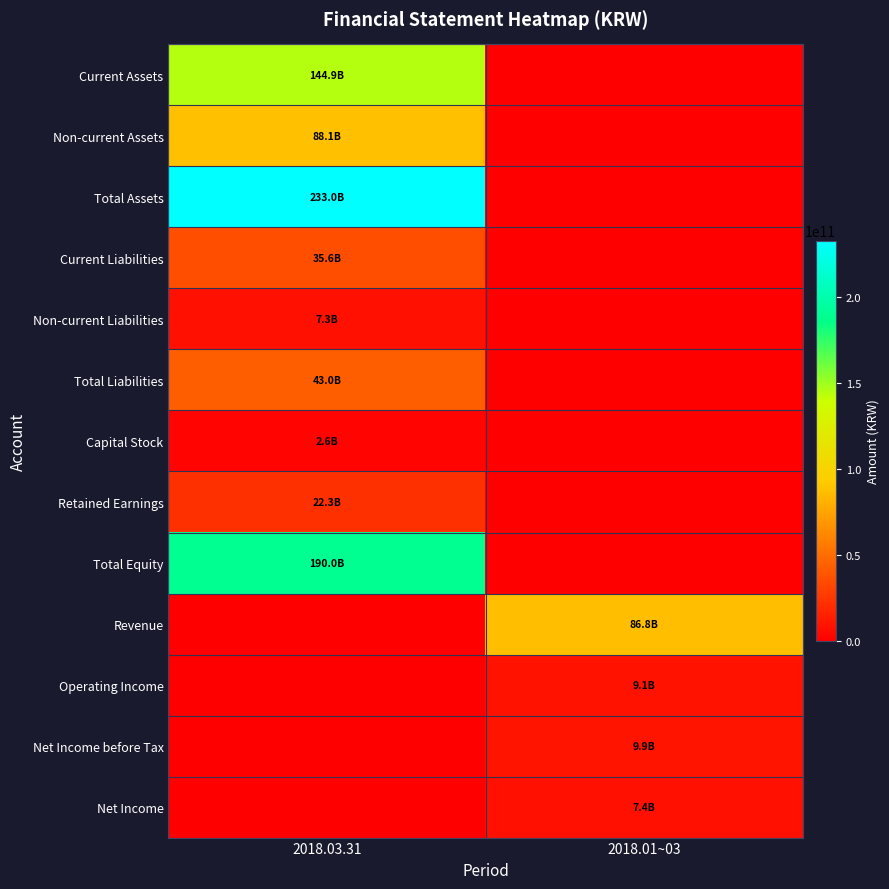

Reading right to left, list all the values displayed in this chart.

Current Assets: 2018.01~03=0	2018.03.31=144917943024
Non-current Assets: 2018.01~03=0	2018.03.31=88059177132
Total Assets: 2018.01~03=0	2018.03.31=232977120156
Current Liabilities: 2018.01~03=0	2018.03.31=35619601711
Non-current Liabilities: 2018.01~03=0	2018.03.31=7338668872
Total Liabilities: 2018.01~03=0	2018.03.31=42958270583
Capital Stock: 2018.01~03=0	2018.03.31=2589555500
Retained Earnings: 2018.01~03=0	2018.03.31=22264788854
Total Equity: 2018.01~03=0	2018.03.31=190018849573
Revenue: 2018.01~03=86758196548	2018.03.31=0
Operating Income: 2018.01~03=9083257213	2018.03.31=0
Net Income before Tax: 2018.01~03=9873098233	2018.03.31=0
Net Income: 2018.01~03=7351195260	2018.03.31=0